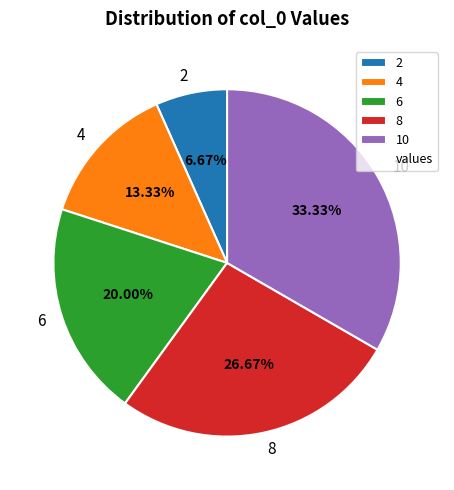

Which category has the biggest portion of the pie?

10